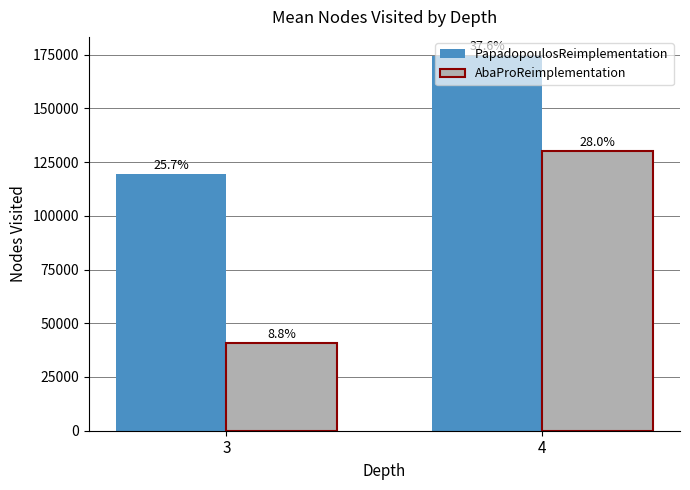

How many bars are there in each group?

2